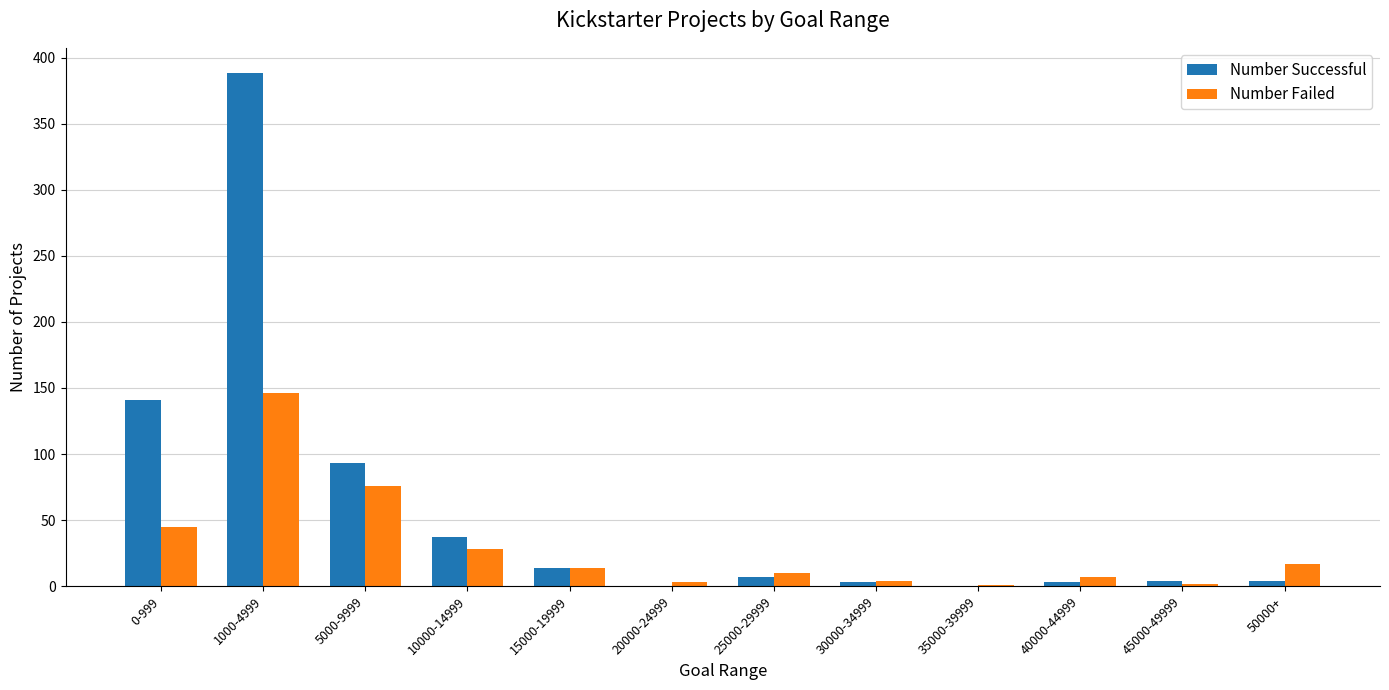

Which label corresponds to the largest value in the chart?

1000-4999